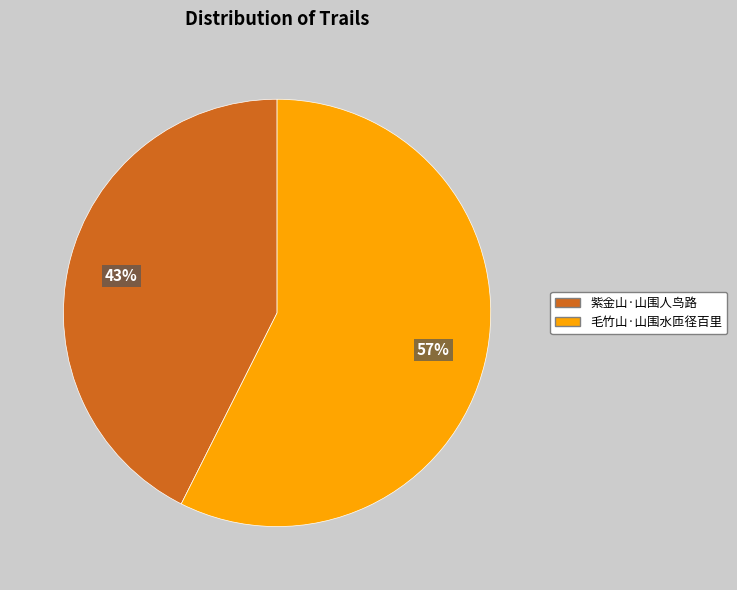

To the nearest percent, what percentage of the pie is 毛竹山·山围水匝径百里?

57%